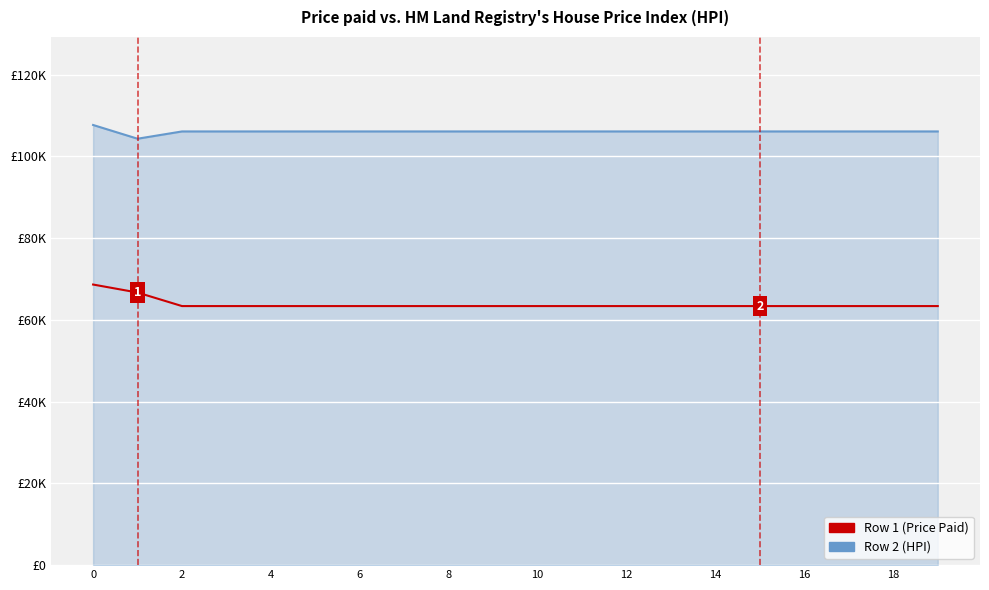

What is the sum of all Row 1 (Price Paid) values?

1276380